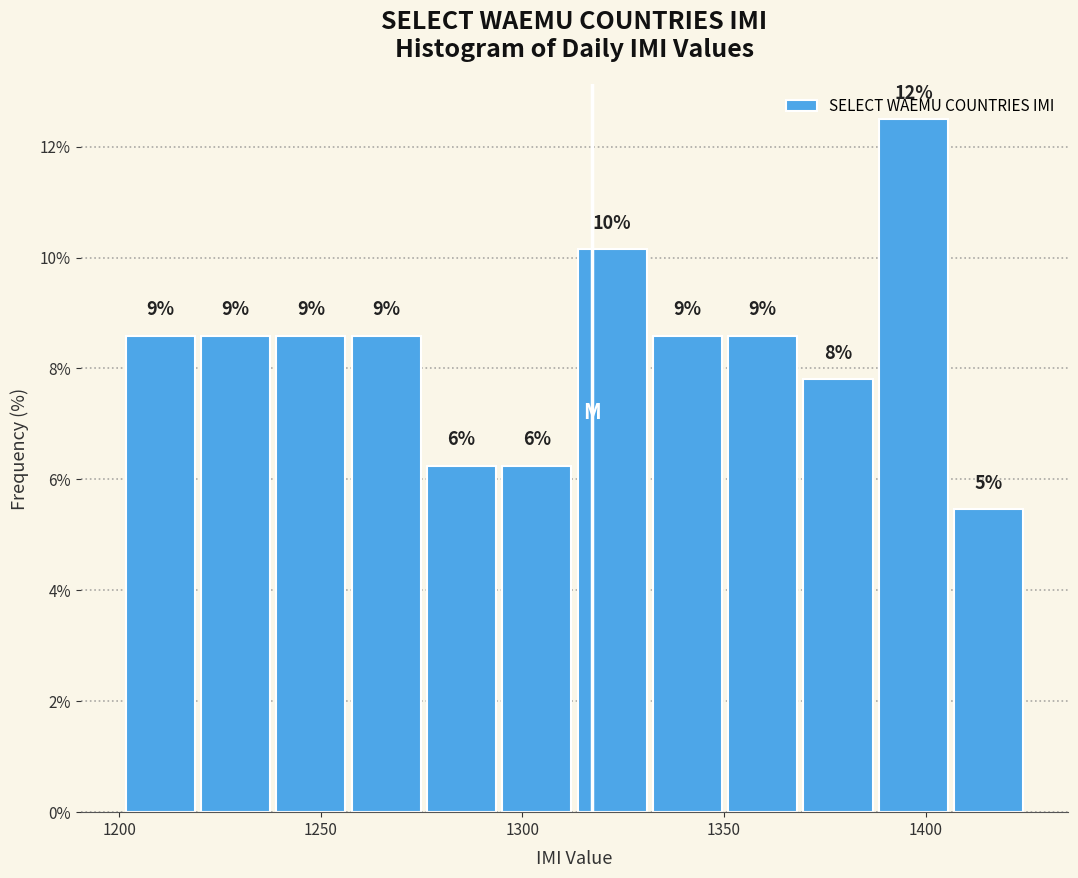

Around what value on the x-axis is the tallest bar? Give the approximate position of its centre, as read against the axis.

1395